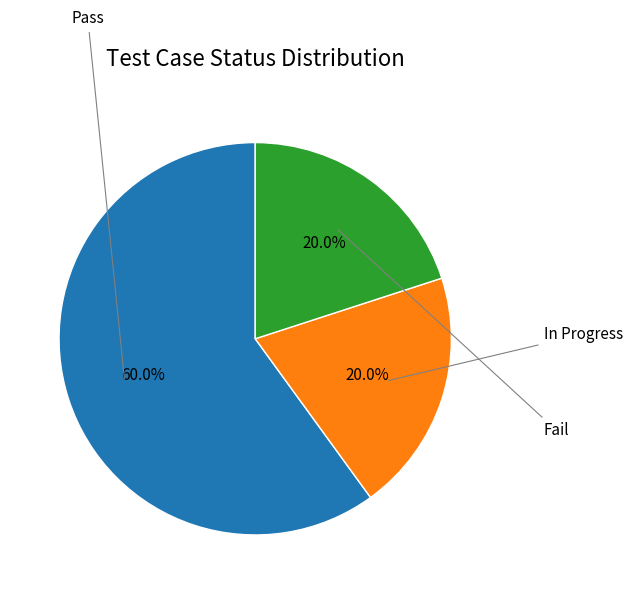

Does any single category account for the majority?

Yes